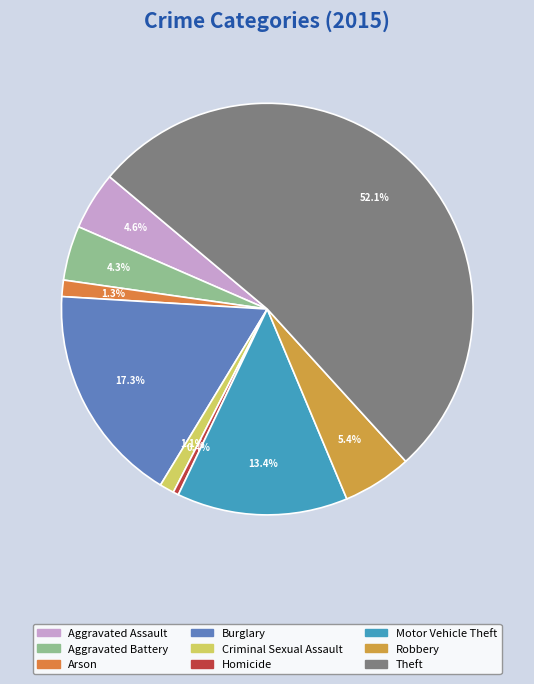

What percentage is the Burglary slice, to the nearest percent?

17%